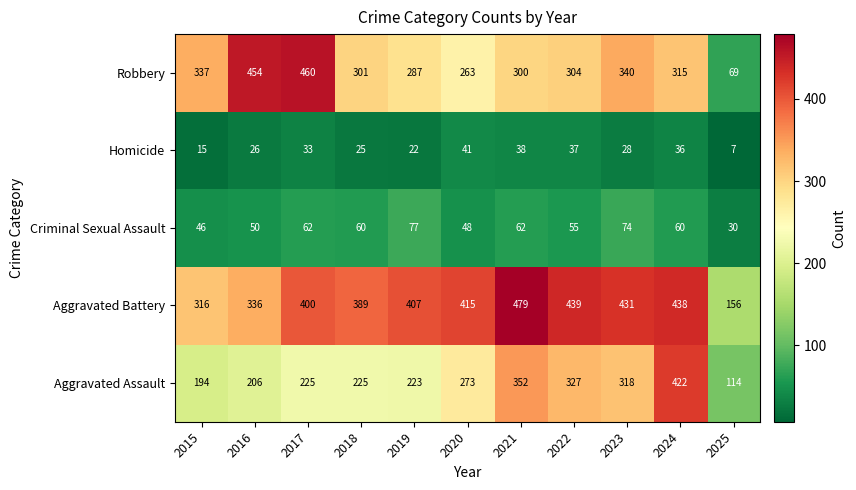

Where is Aggravated Assault nearest to the value 268?

2020